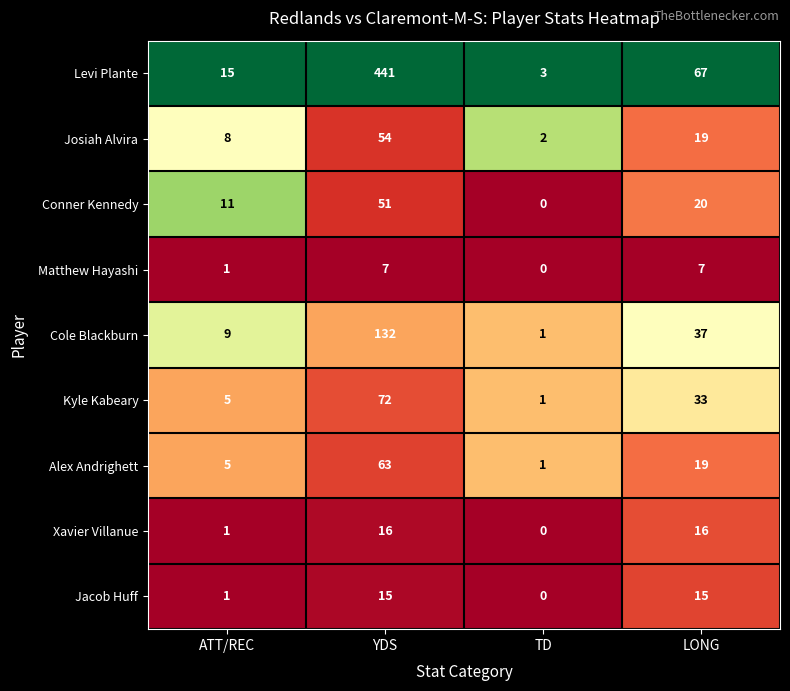

The value of Kyle Kabeary at TD is 1. True or false?

True